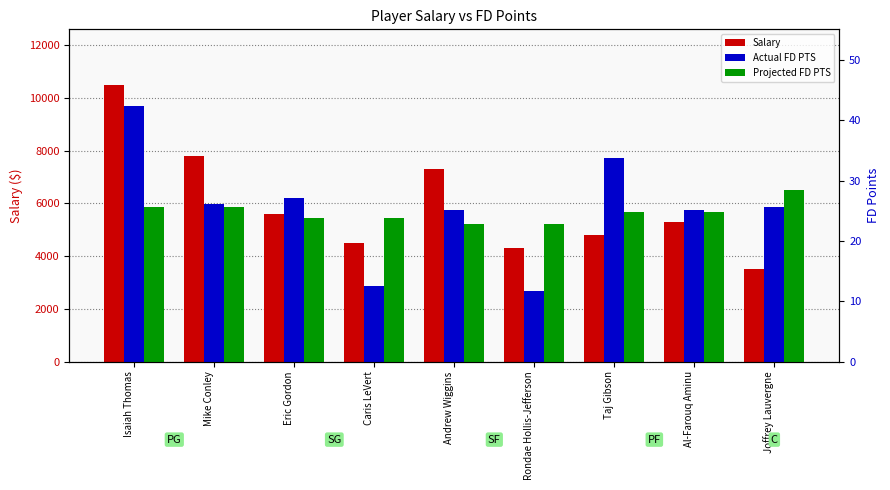

At which label is Actual FD PTS closest to 27?

Eric Gordon